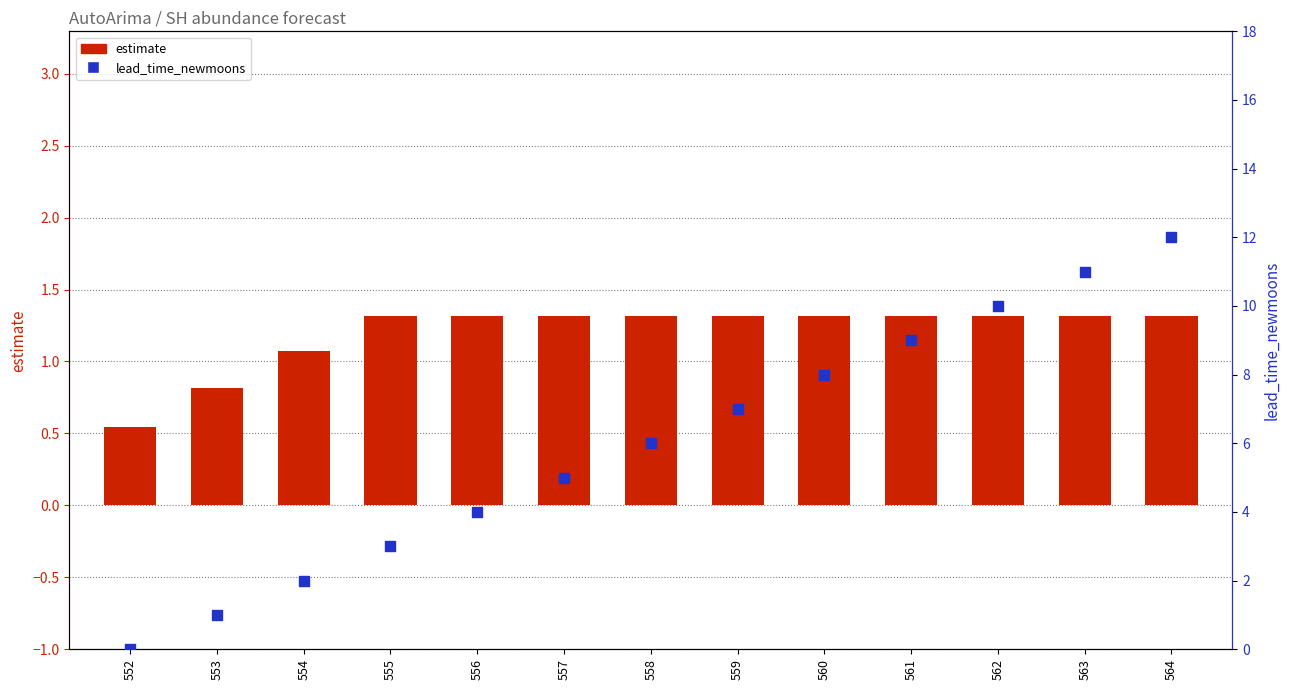

Which series contains the lowest Y value?

lead_time_newmoons